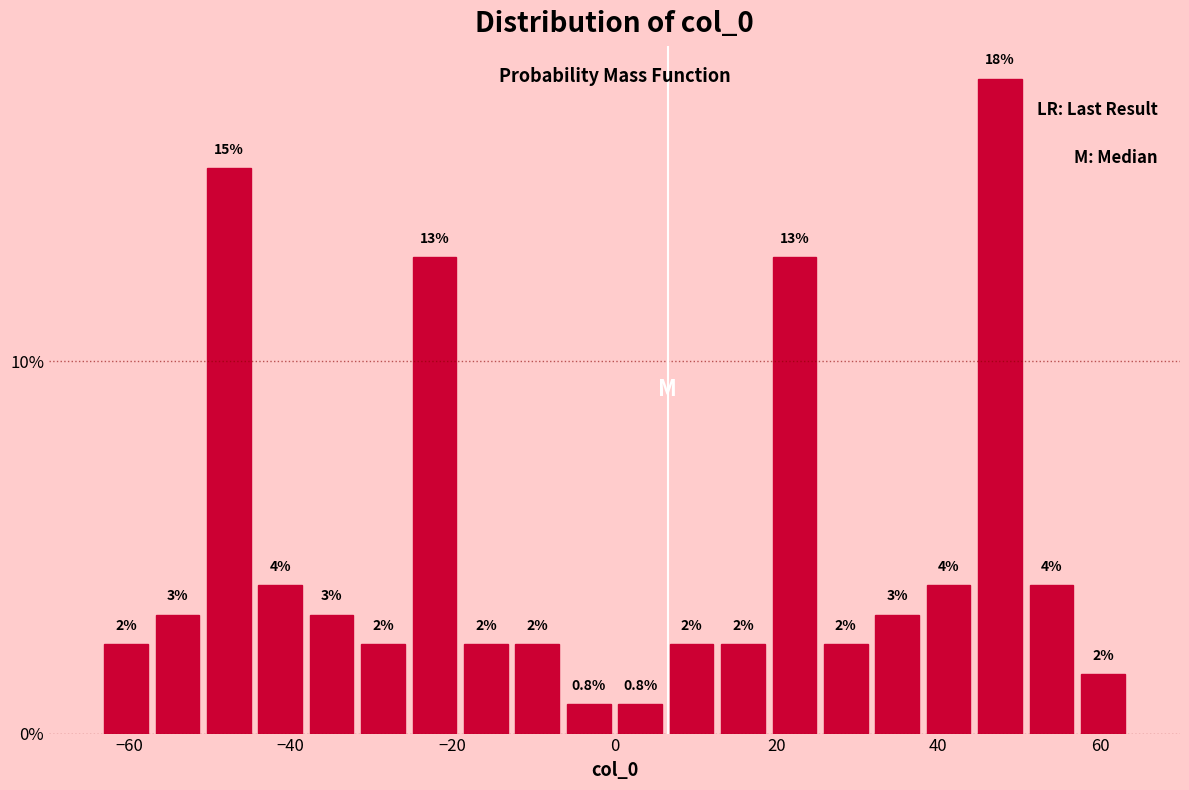

Read against the x-axis, roughly where is the centre of the tallest bar?

48